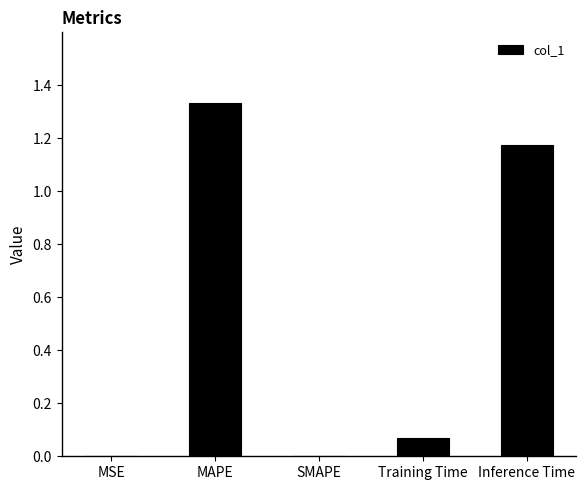

What is the change in value from MAPE to SMAPE?

-1.3